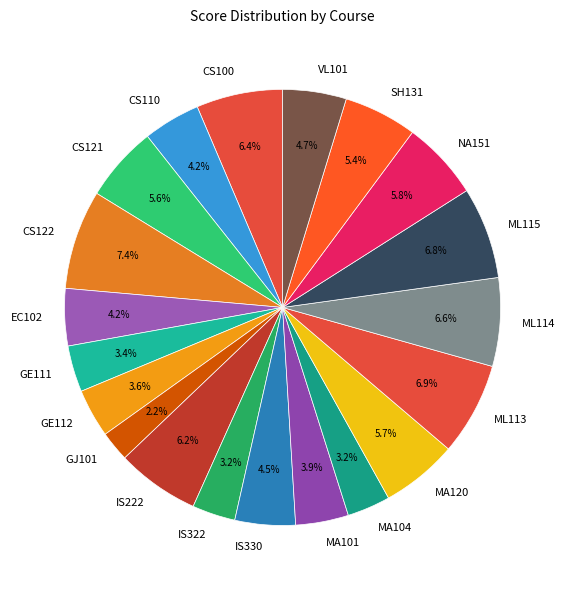

What percentage do CS122 and SH131 together represent?

12.8%